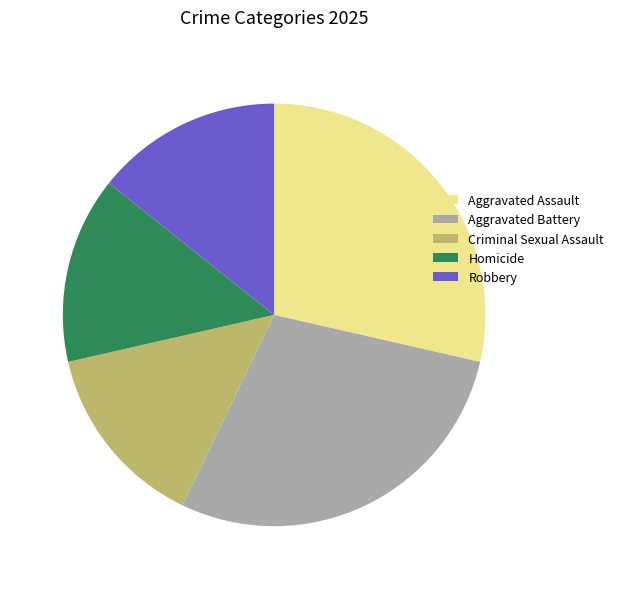

Count the number of slices in the pie.

5